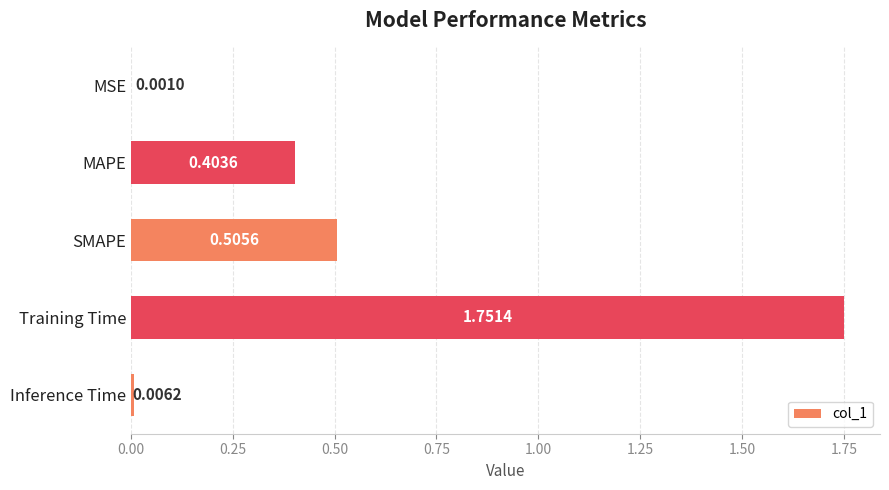

Which has a higher value, Inference Time or SMAPE?

SMAPE